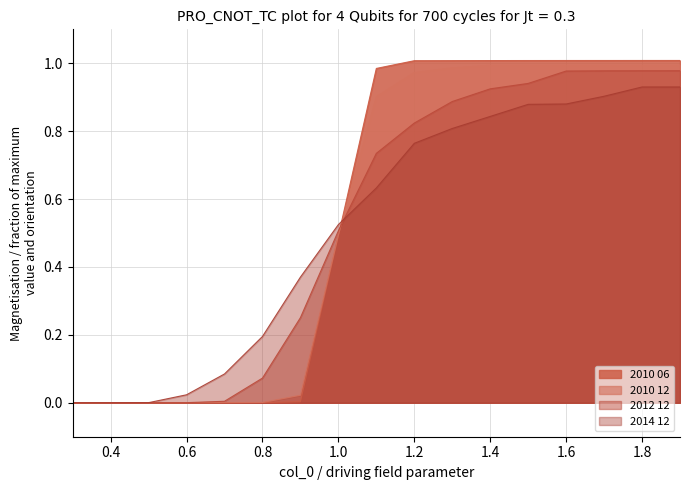

True or false: 2010 06 has a value of 0.0 at 0.6.

False